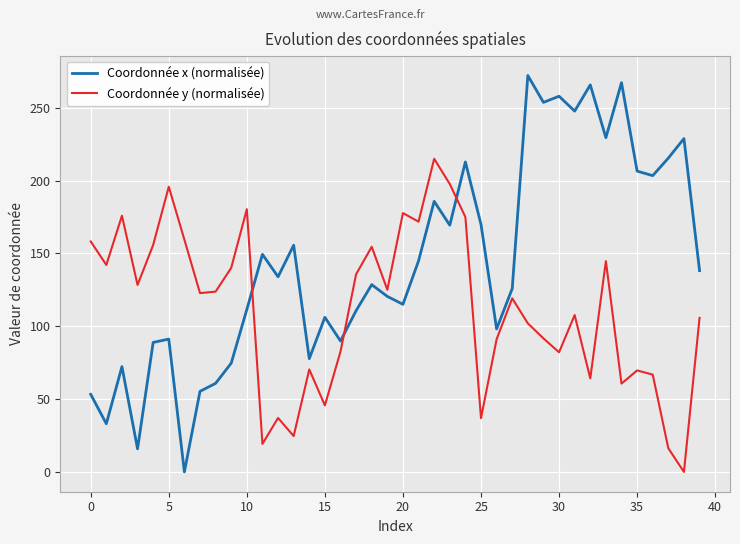

Which series ends up on top after the final intersection of Coordonnée y (normalisée) and Coordonnée x (normalisée)?

Coordonnée x (normalisée)